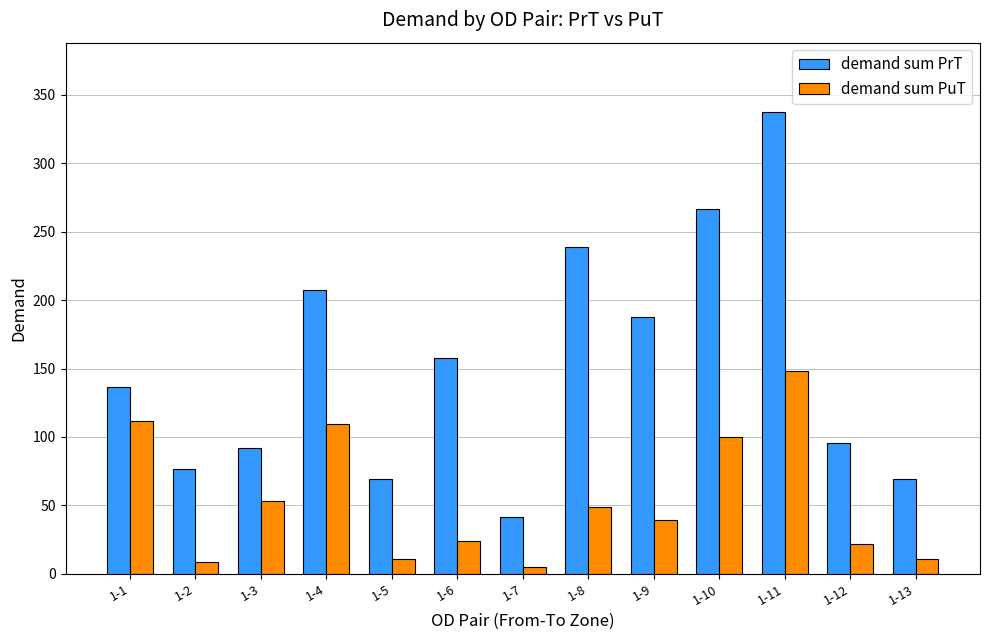

What is the maximum value for demand sum PrT?

337.5